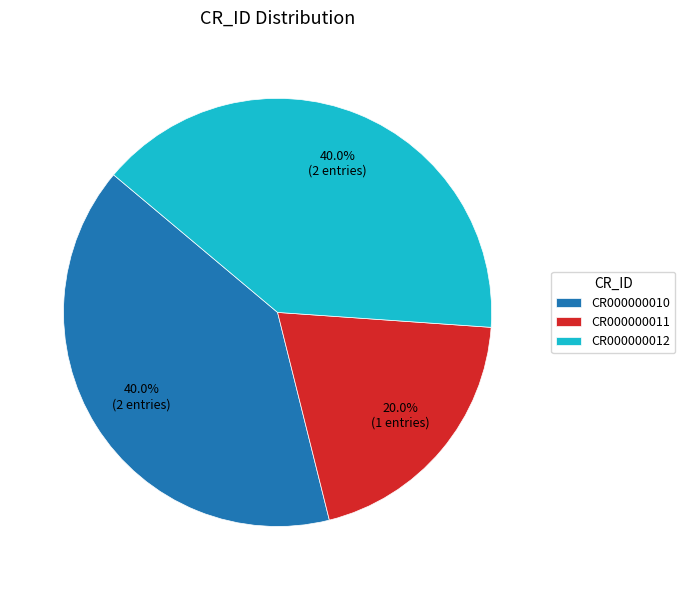

The CR000000012 slice represents 40% of the pie. True or false?

True